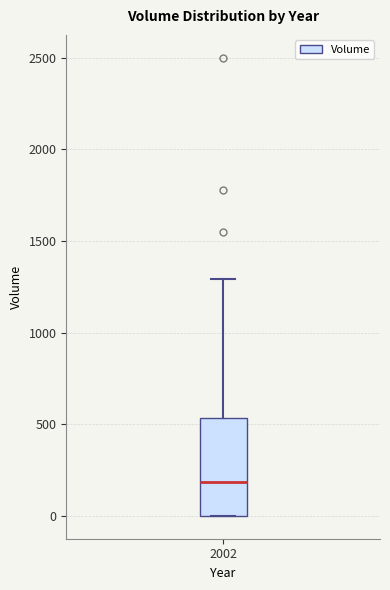

Where does the median line of the box at x = 2002 sit on the y-axis? The values are not printed on the chart, so give them approximately, as read against the axis.

200